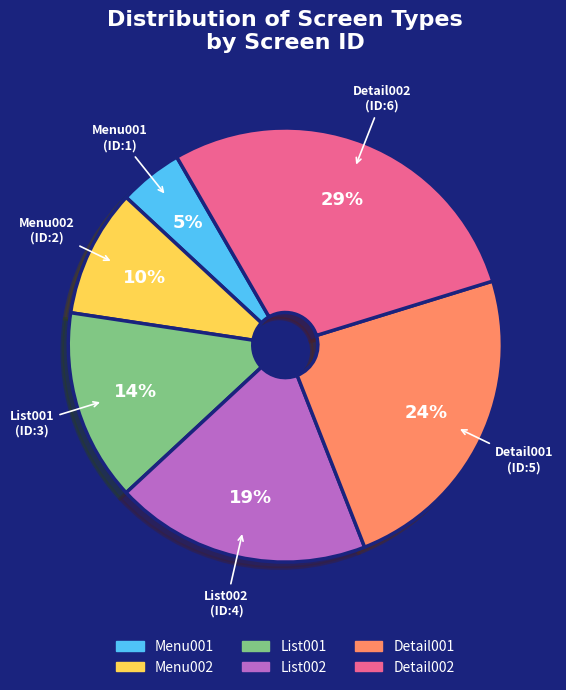

Does Menu002 represent more than half of the total?

No